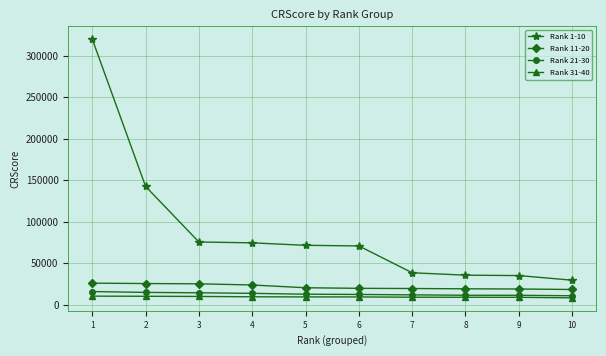

True or false: Rank 11-20 and Rank 21-30 intersect in this chart.

False